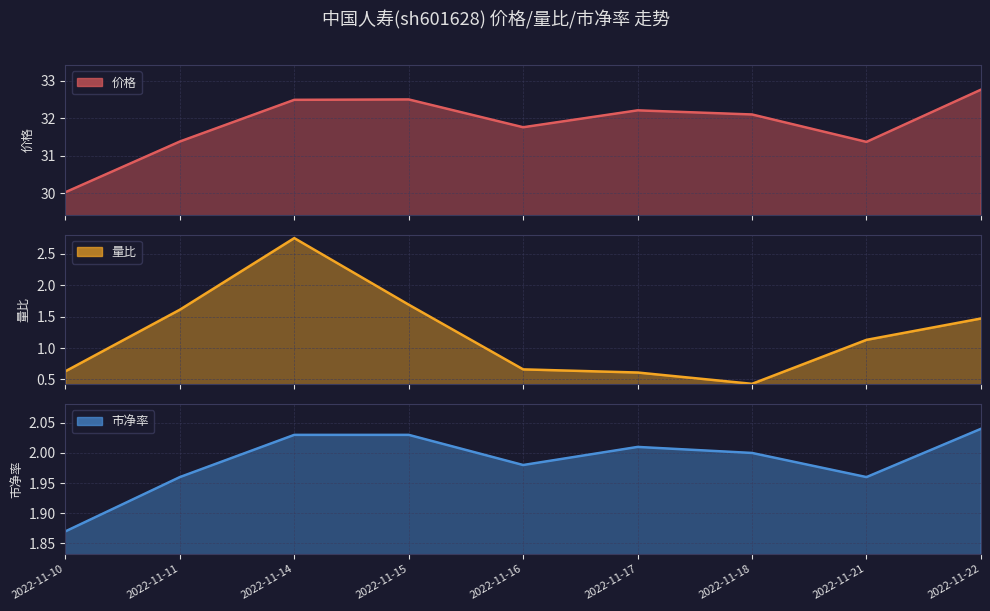

What is the average value of the 市净率 series?

2.0